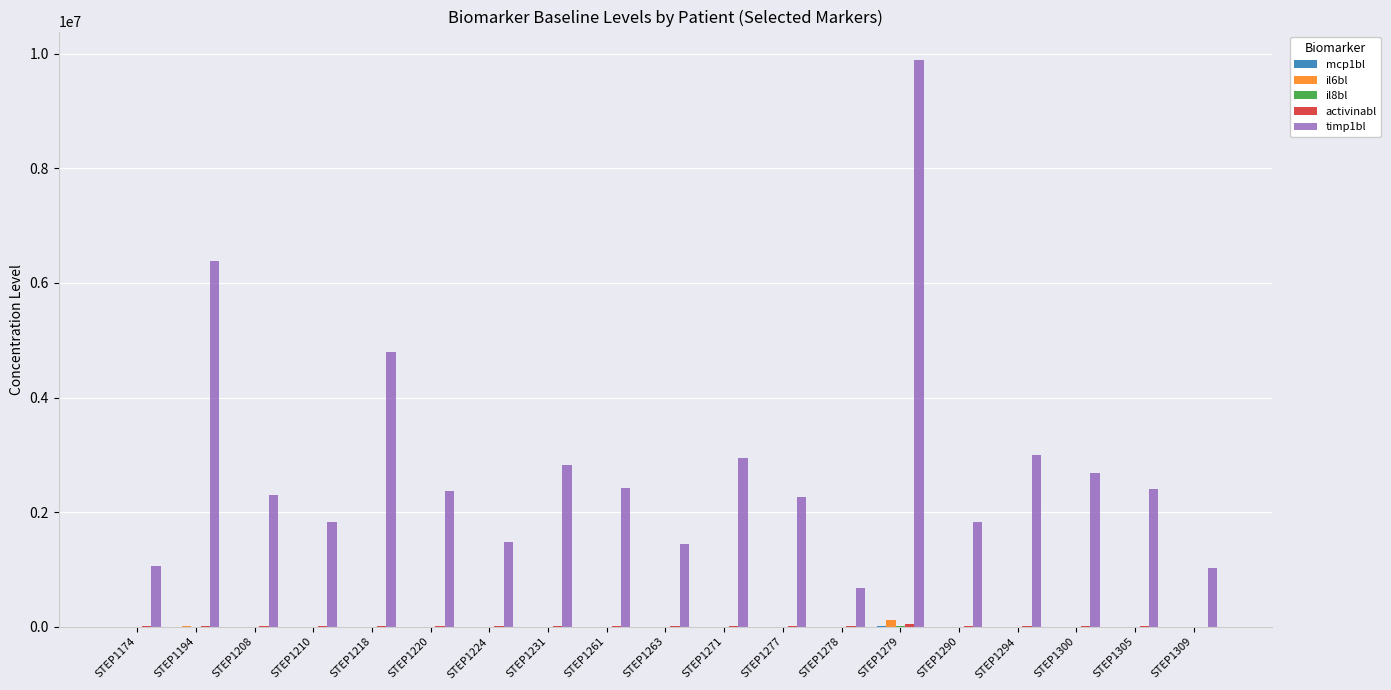

How many values in the il6bl series exceed 344?

10